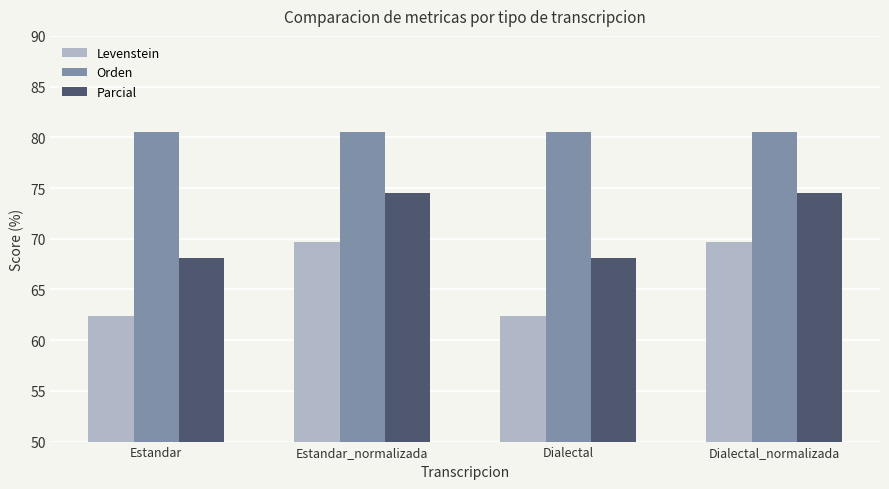

Rank the series by their average value, from lowest to highest.

Levenstein, Parcial, Orden